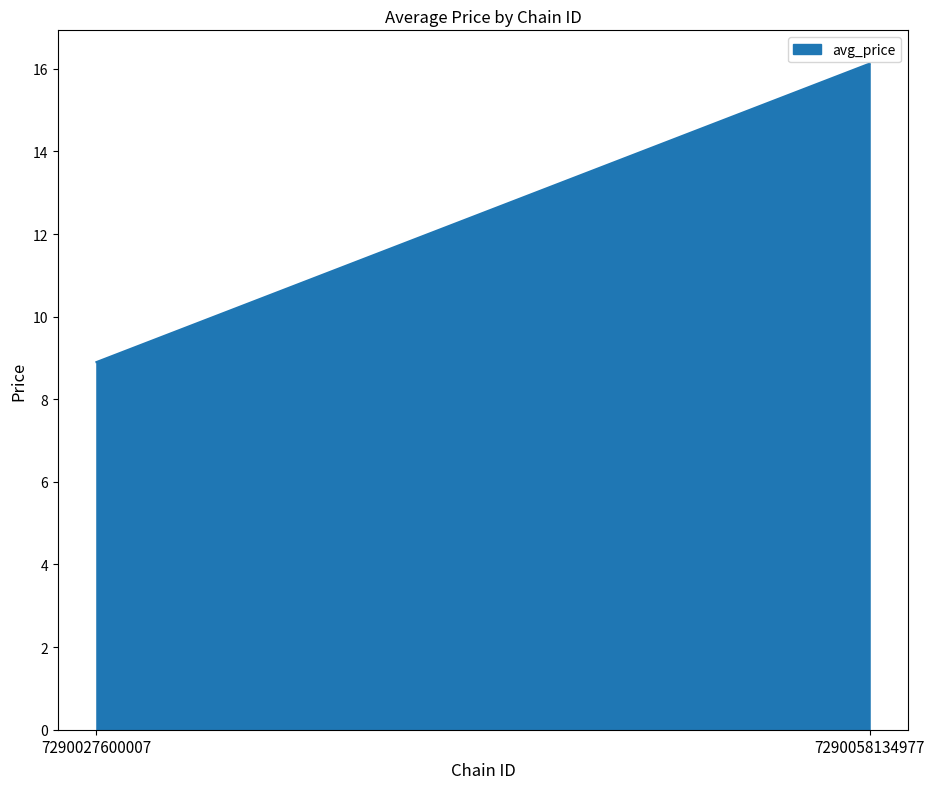

The chart shows a value of 12.8 at 7290027600007. True or false?

False